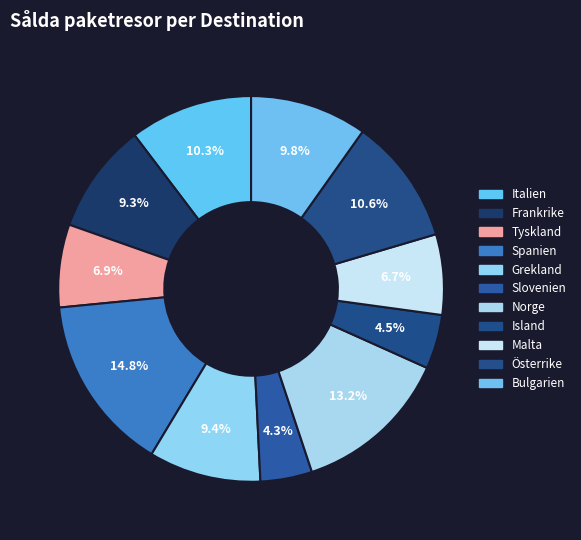

Rank the categories by value from lowest to highest.

Slovenien, Island, Malta, Tyskland, Frankrike, Grekland, Bulgarien, Italien, Österrike, Norge, Spanien